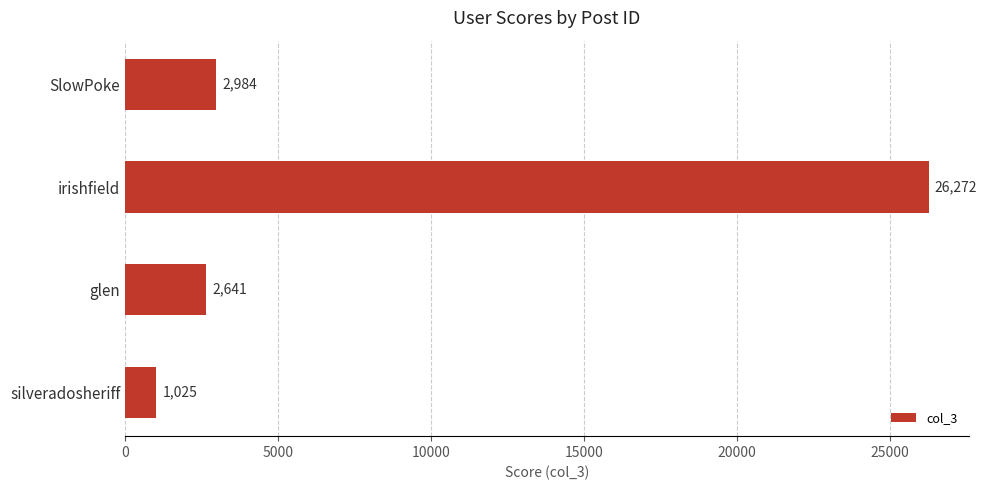

The value at glen is 2641. True or false?

True